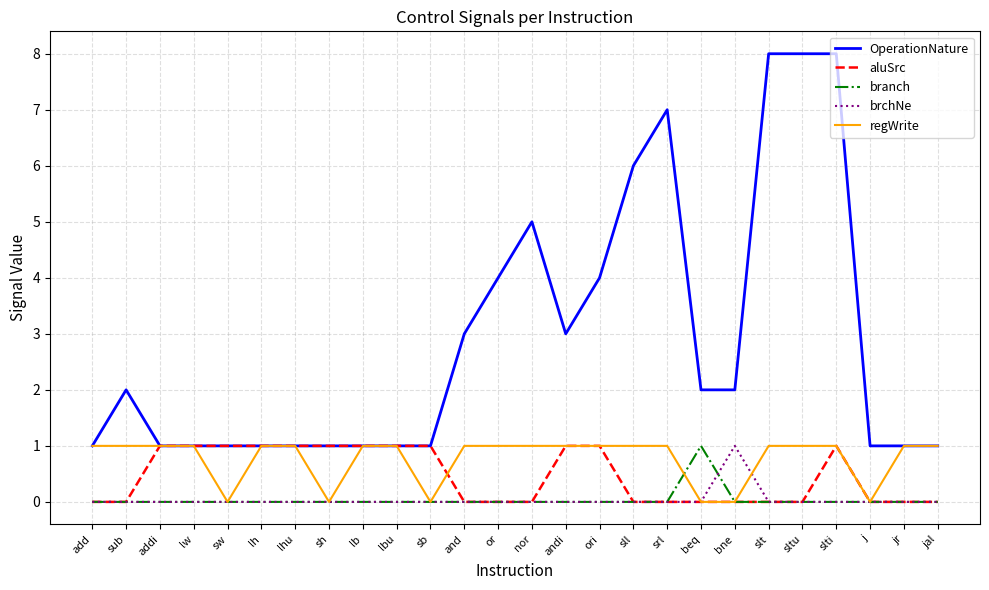

Reading right to left, what are all the values shown in this chart?

OperationNature: 1	1	1	8	8	8	2	2	7	6	4	3	5	4	3	1	1	1	1	1	1	1	1	1	2	1
aluSrc: 0	0	0	1	0	0	0	0	0	0	1	1	0	0	0	1	1	1	1	1	1	1	1	1	0	0
branch: 0	0	0	0	0	0	0	1	0	0	0	0	0	0	0	0	0	0	0	0	0	0	0	0	0	0
brchNe: 0	0	0	0	0	0	1	0	0	0	0	0	0	0	0	0	0	0	0	0	0	0	0	0	0	0
regWrite: 1	1	0	1	1	1	0	0	1	1	1	1	1	1	1	0	1	1	0	1	1	0	1	1	1	1